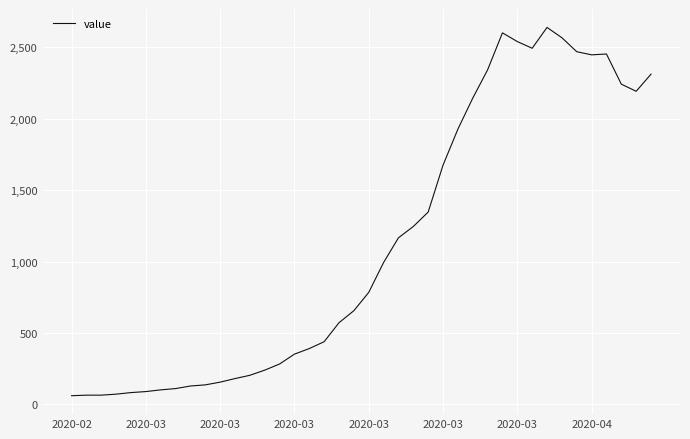

What is the maximum value shown in the chart?

2638